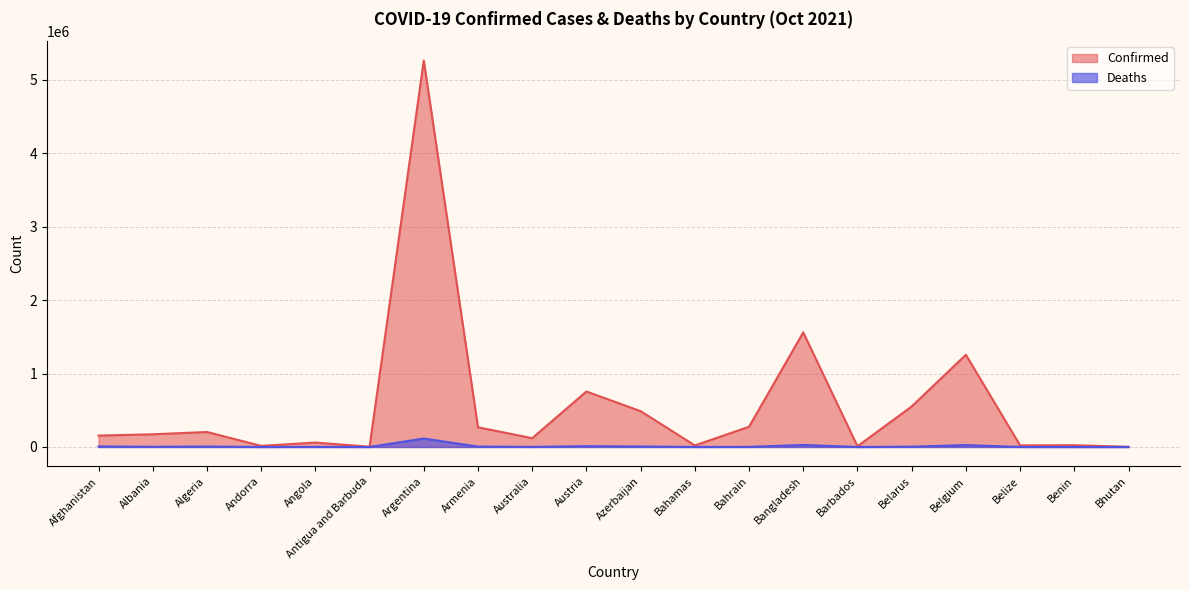

How many interior local valleys does the Deaths series have?

6